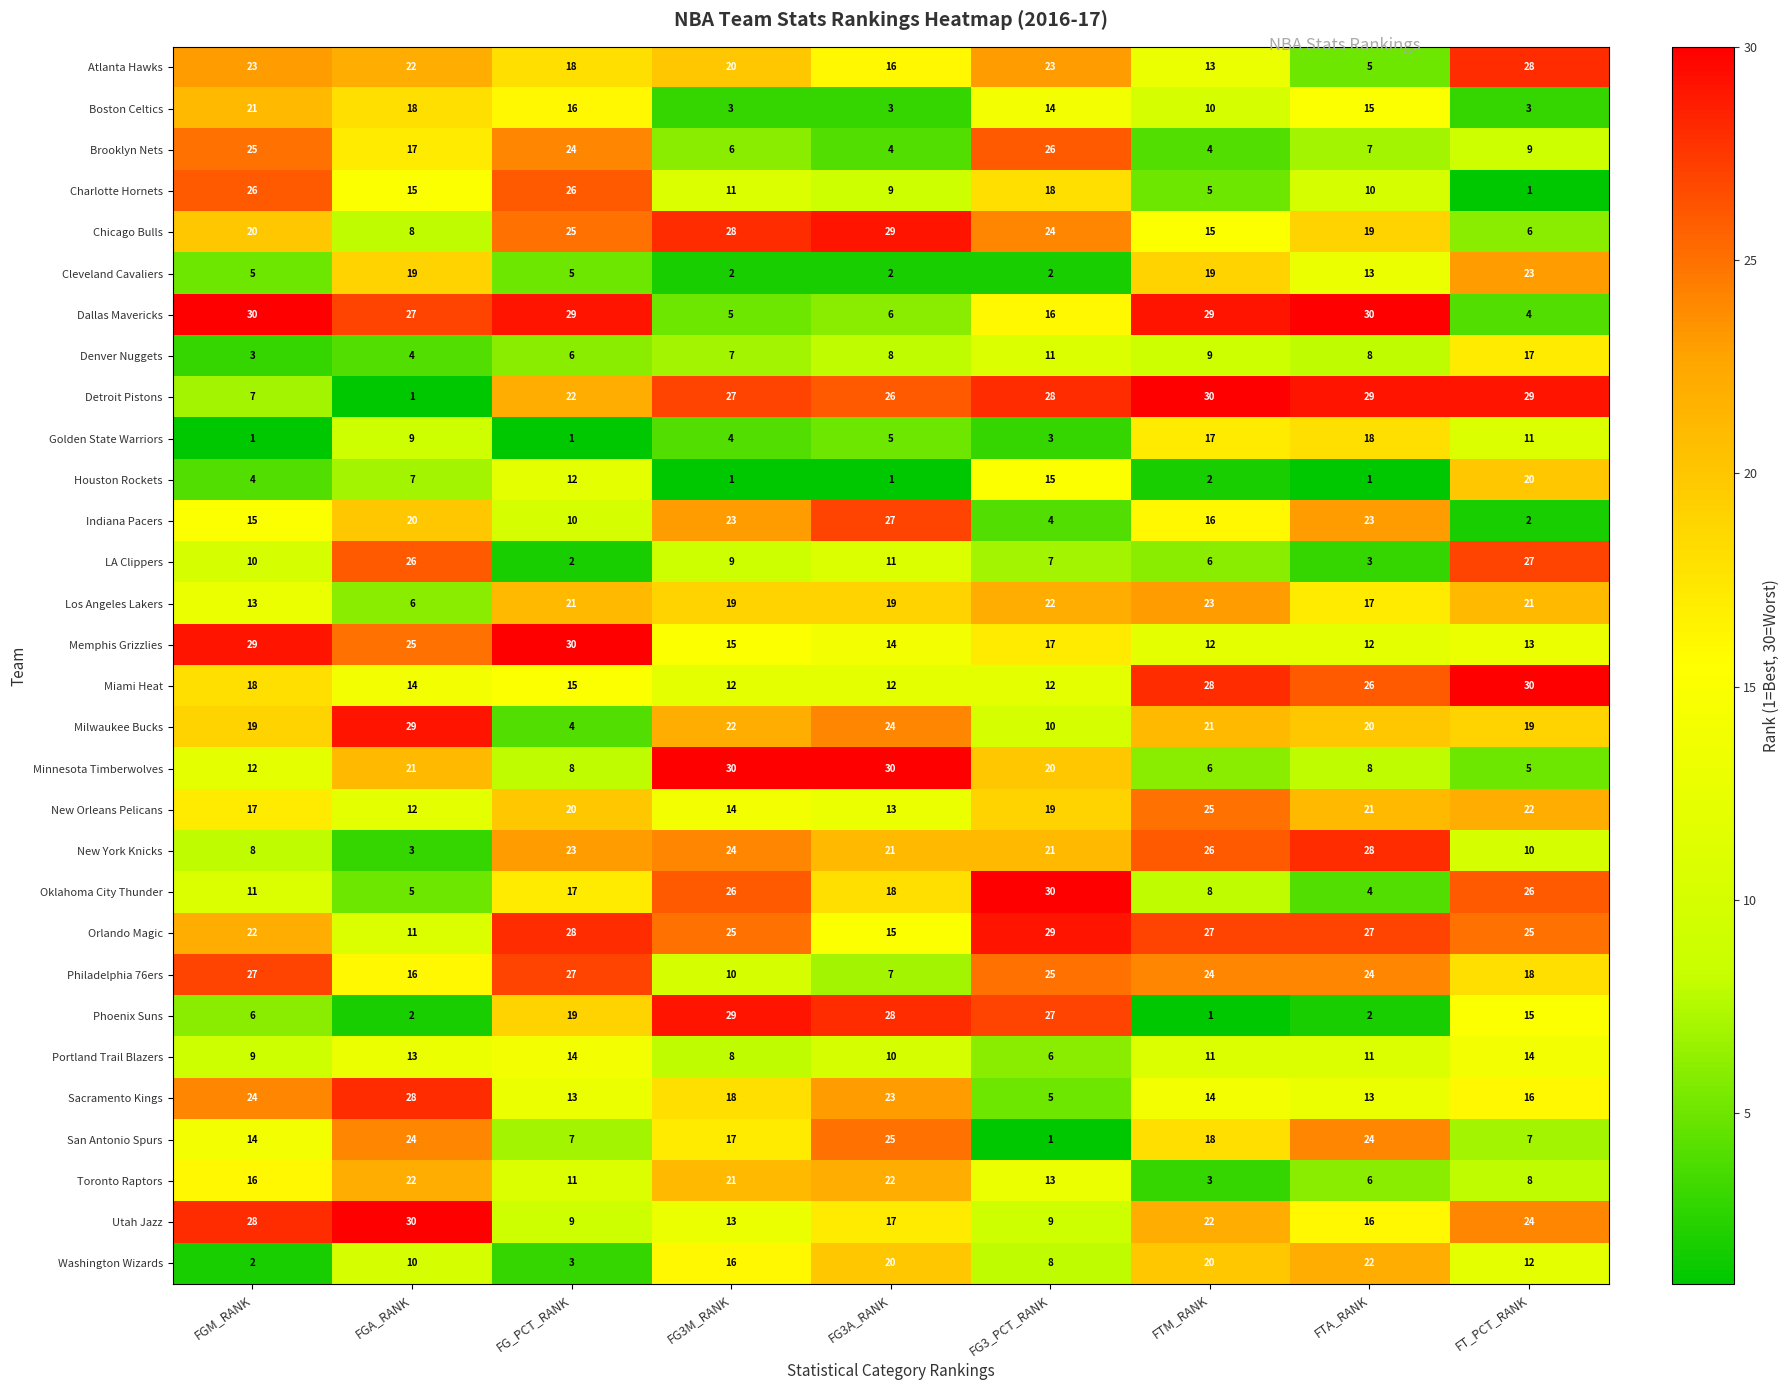

Which series has the widest spread of values?

Detroit Pistons